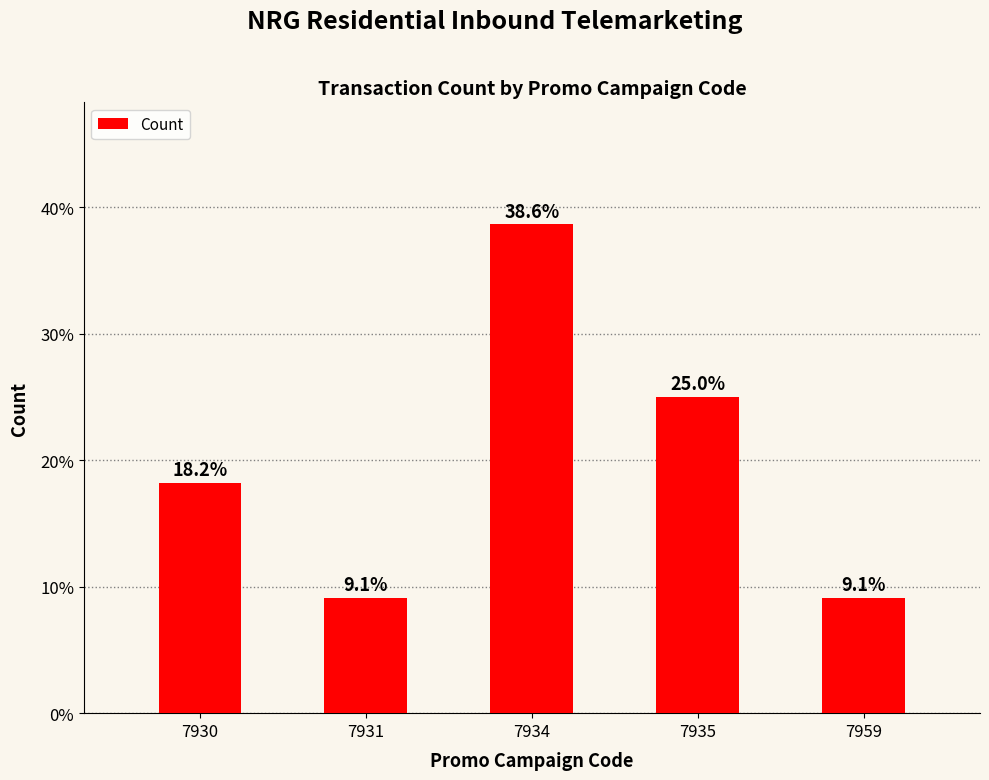

Reading left to right, list all the values displayed in this chart.

7930=18.2	7931=9.1	7934=38.6	7935=25.0	7959=9.1